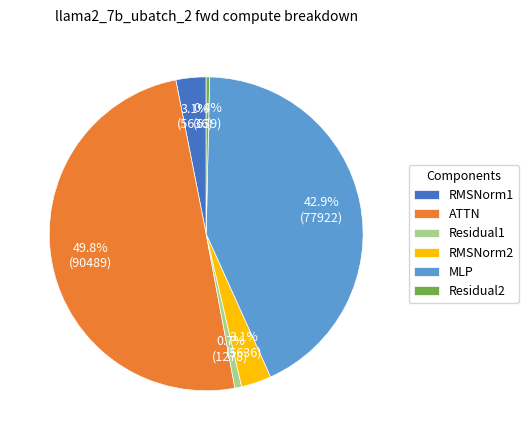

True or false: Residual2 accounts for 0% of the total.

True